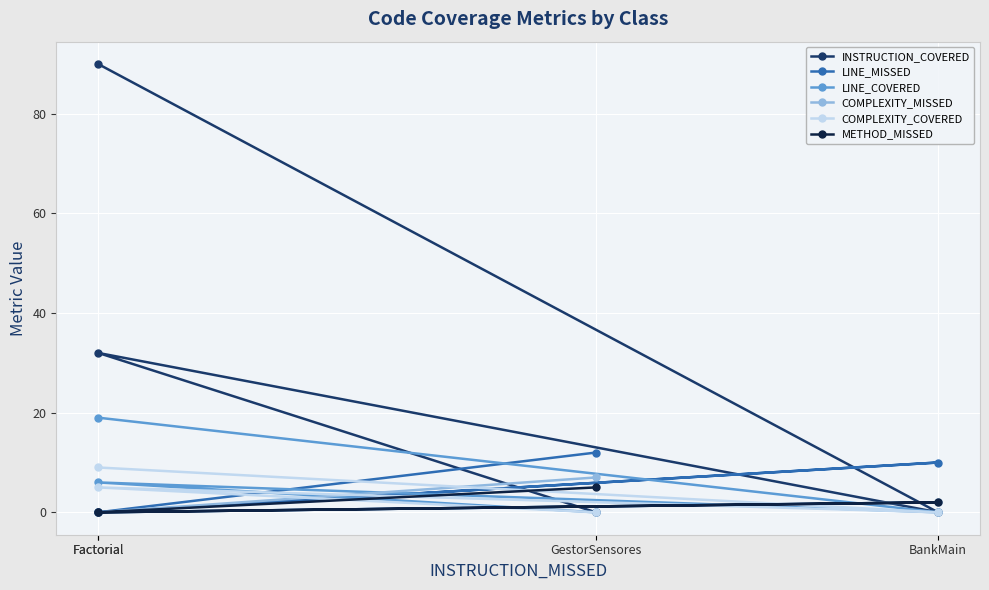

Where is the first local minimum for LINE_MISSED?

Factorial